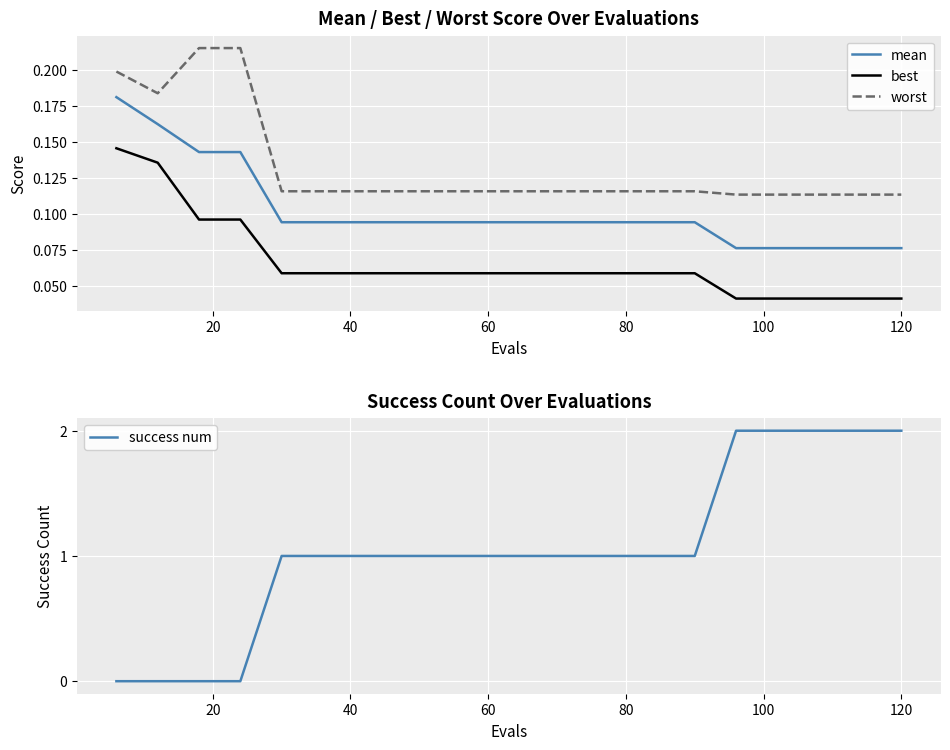

What are all the series names shown in the legend?

mean, best, worst, success num